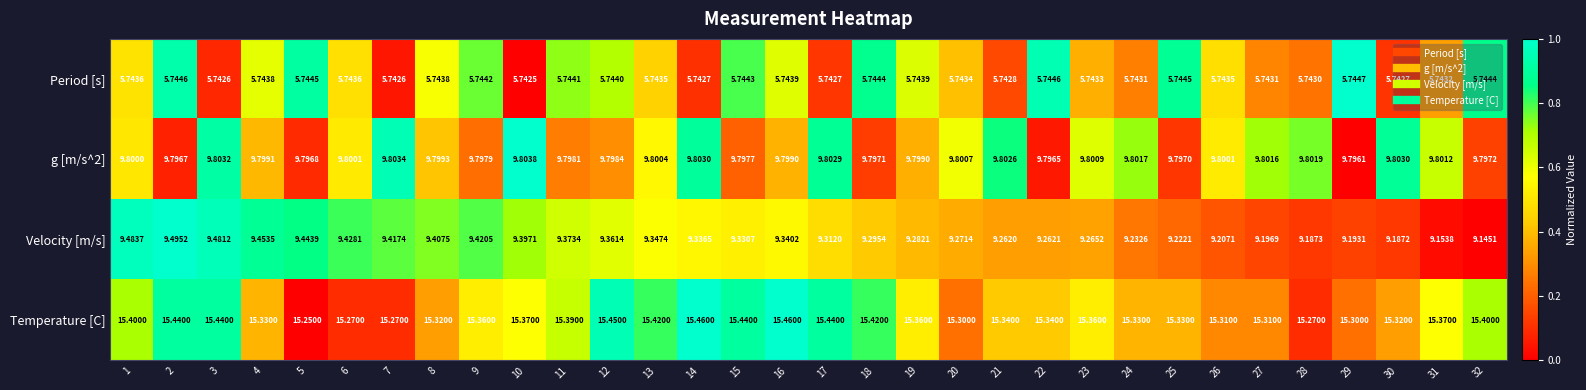

Which series has the largest total across all categories?

Temperature [C]